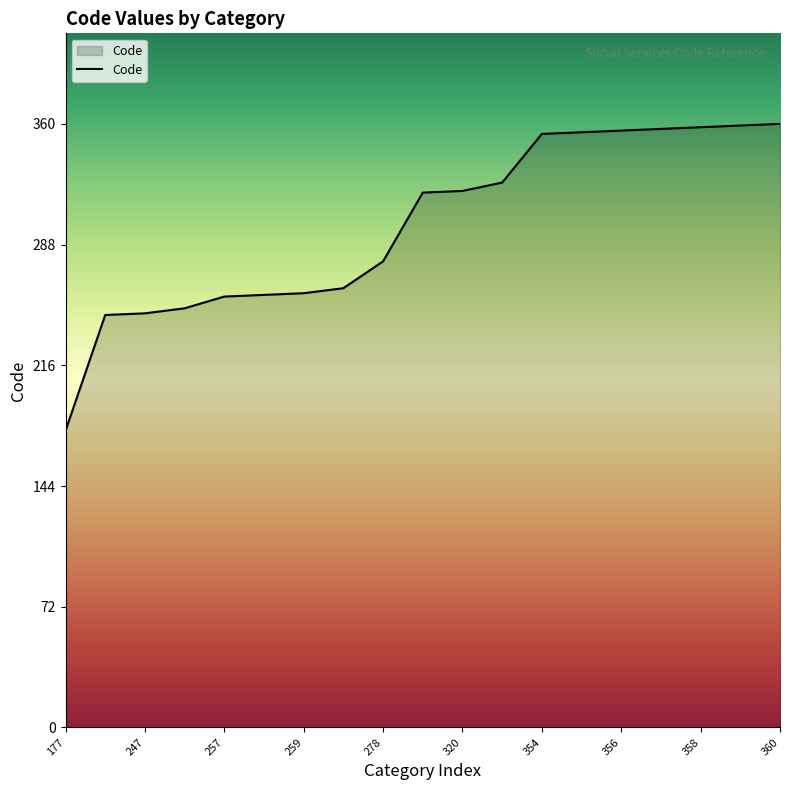

What is the minimum value shown in the chart?

177